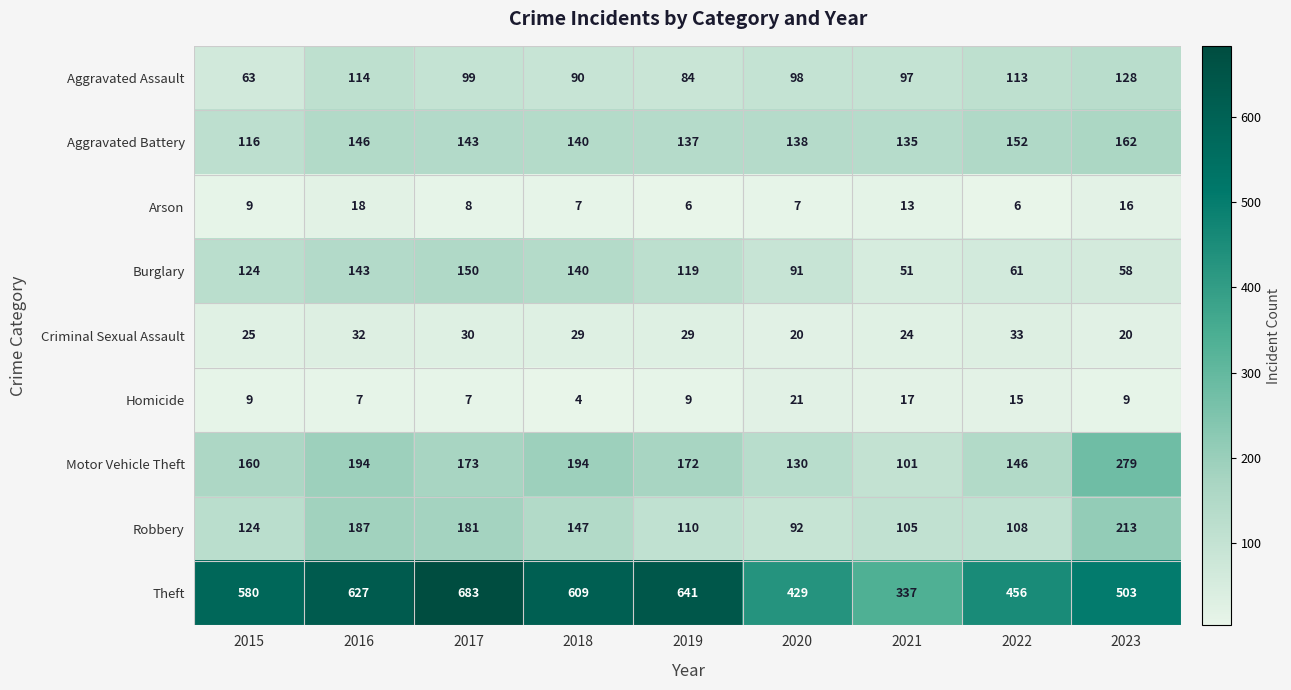

Which series changed the most between 2017 and 2019?

Robbery